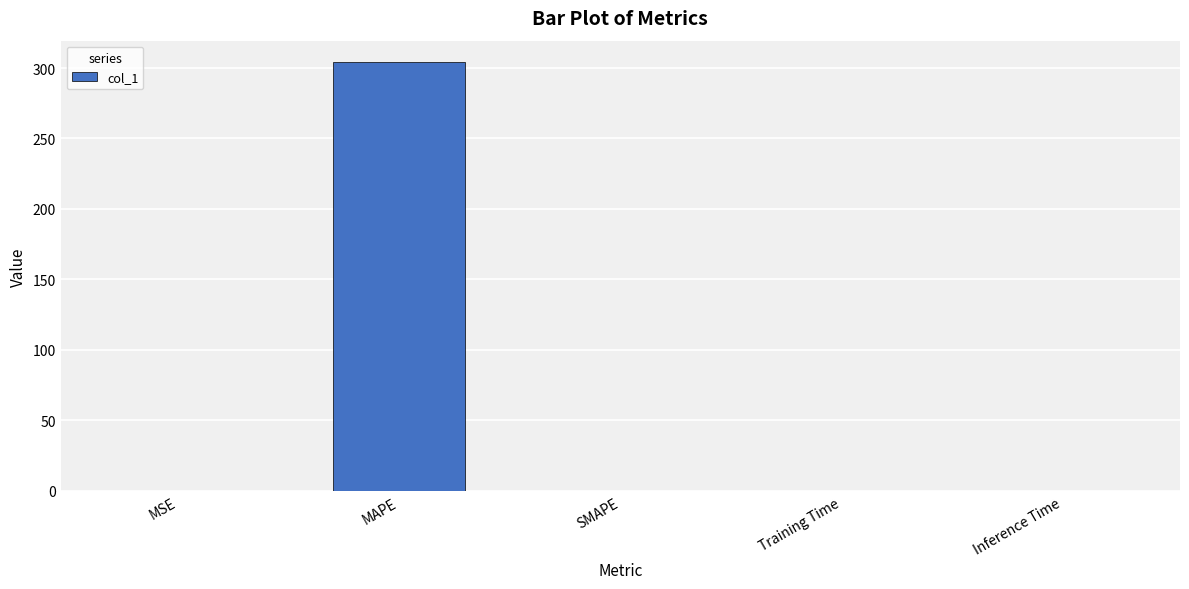

What is the sum of all values?

304.2